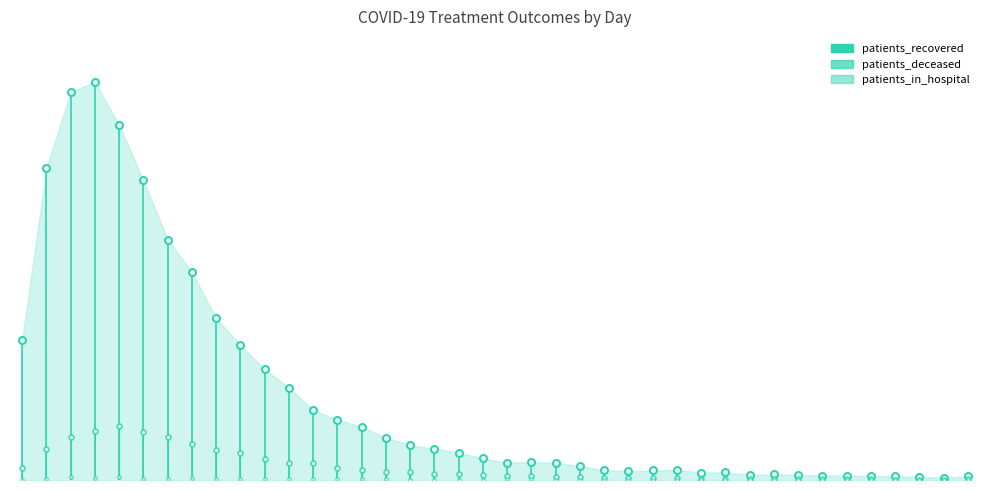

What is the value of the patients_recovered point at the 2nd from the left?

2120